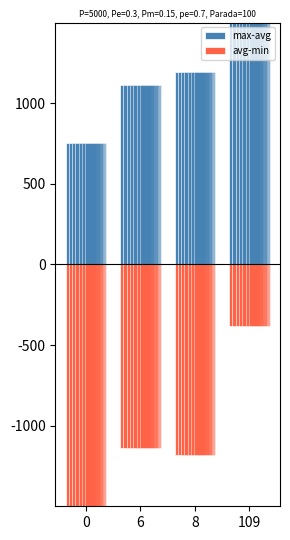

At 109, list the series in order from smallest to largest.

avg-min, max-avg